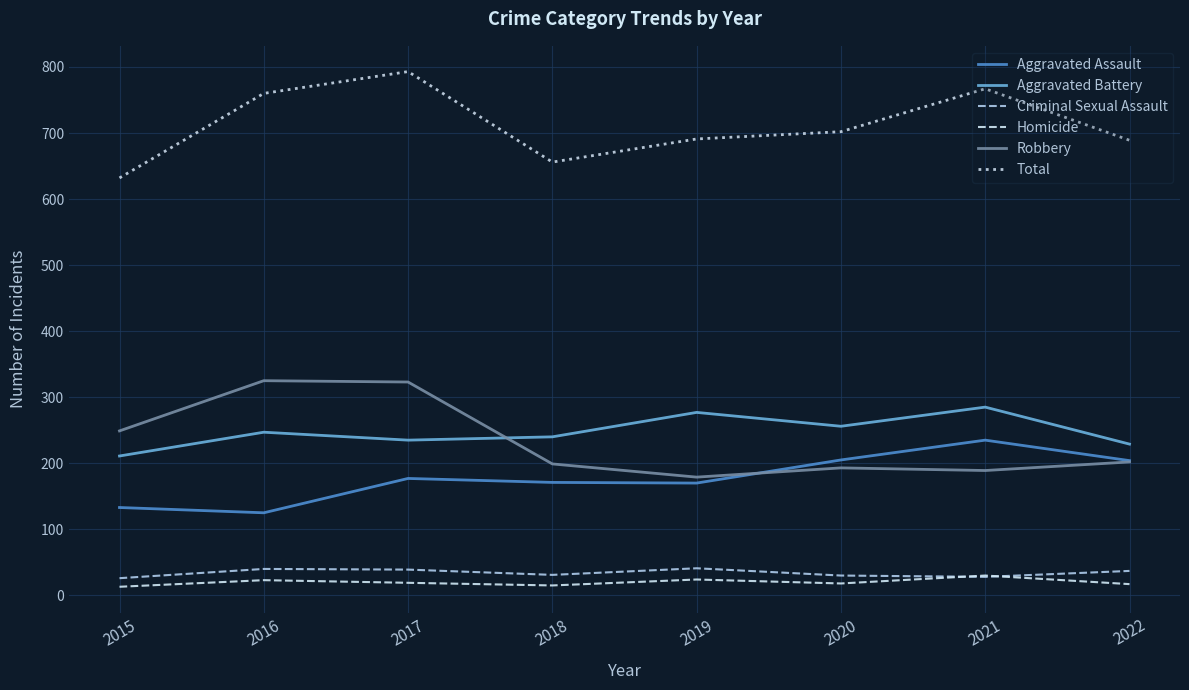

True or false: Aggravated Assault and Criminal Sexual Assault cross at least once.

False